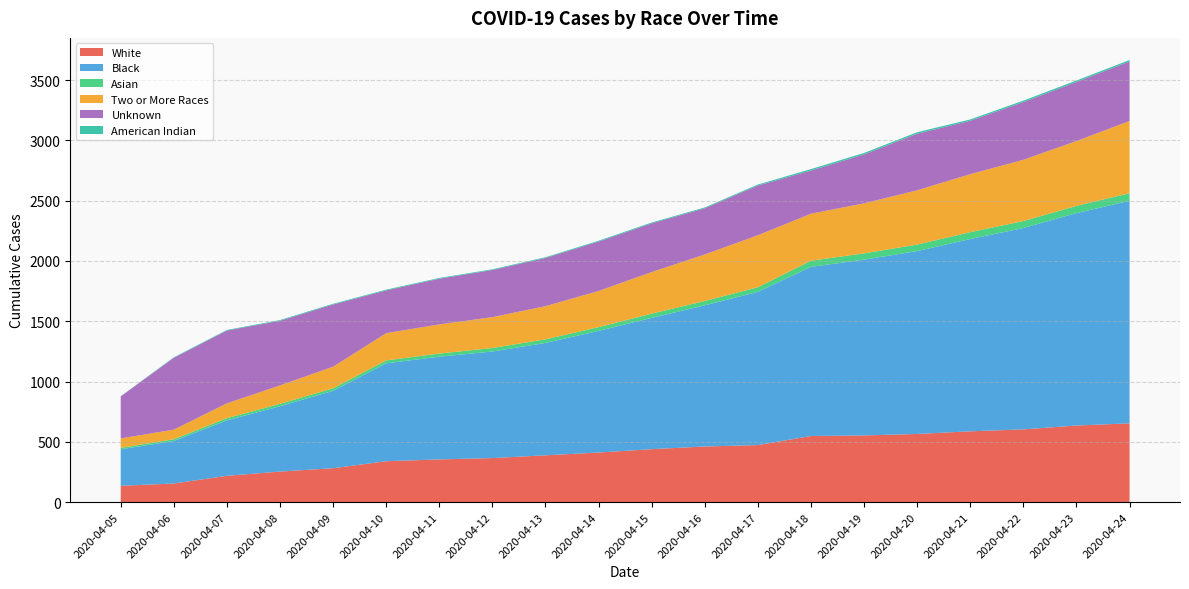

Reading right to left, what are all the values shown in this chart?

White: 653	635	603	587	565	553	548	473	461	439	411	388	365	354	339	281	253	218	154	135
Black: 1846	1762	1670	1595	1517	1458	1403	1271	1171	1089	1009	932	884	852	812	642	542	460	353	303
Asian: 63	60	58	57	54	52	51	38	36	35	31	30	29	26	24	21	20	18	14	12
Two or More Races: 599	538	508	481	450	415	390	431	386	345	300	275	256	242	226	179	153	123	80	78
Unknown: 494	490	479	443	470	406	358	413	383	404	410	400	391	379	355	516	536	604	596	349
American Indian: 12	12	12	11	12	12	12	8	7	7	7	6	6	6	6	6	6	5	4	1